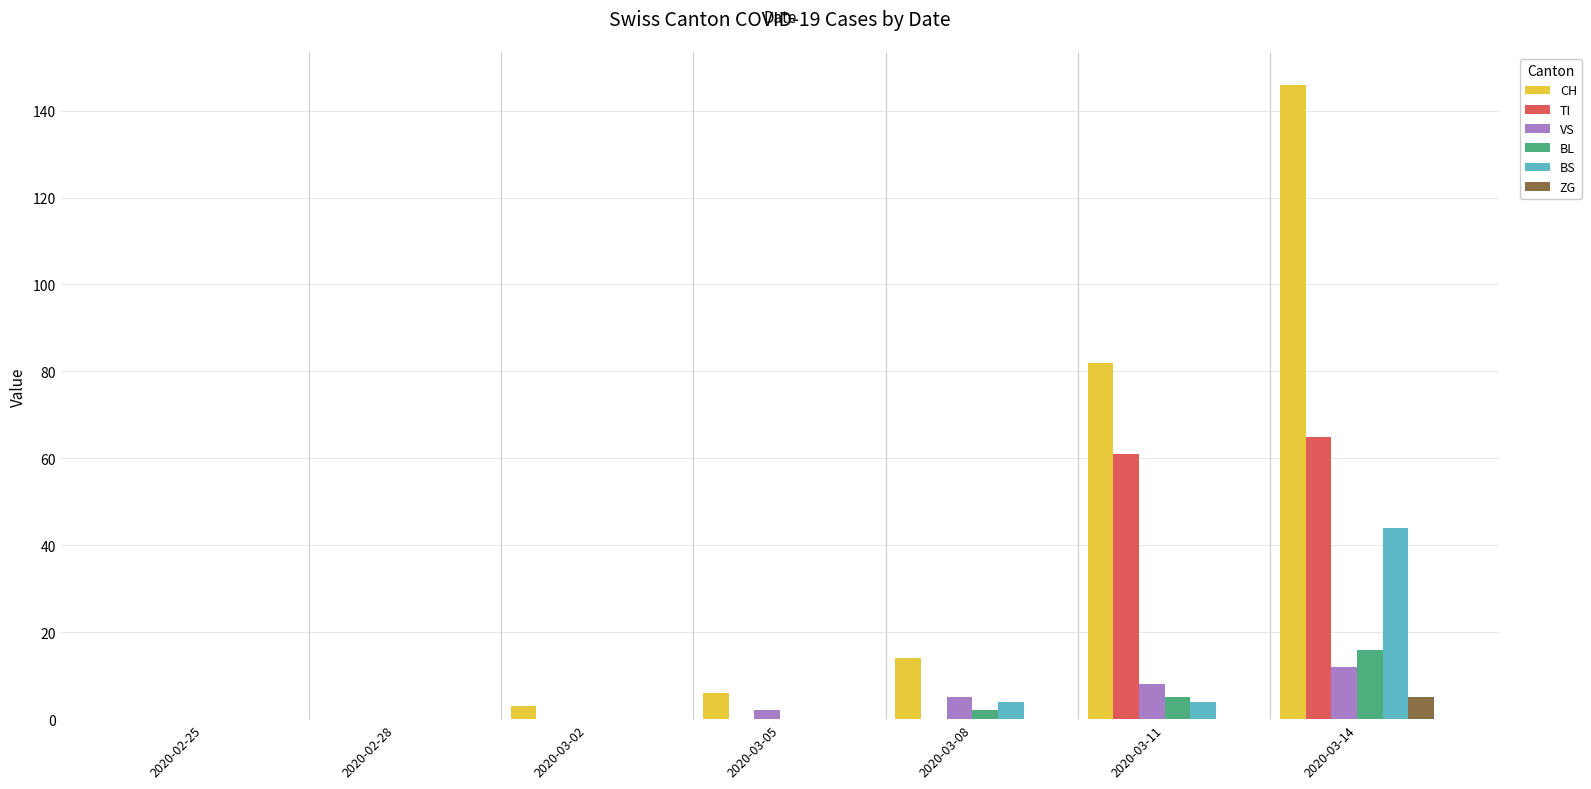

Reading left to right, what are all the values shown in this chart?

CH: 0	0	3	6	14	82	146
TI: 0	0	0	0	0	61	65
VS: 0	0	0	2	5	8	12
BL: 0	0	0	0	2	5	16
BS: 0	0	0	0	4	4	44
ZG: 0	0	0	0	0	0	5